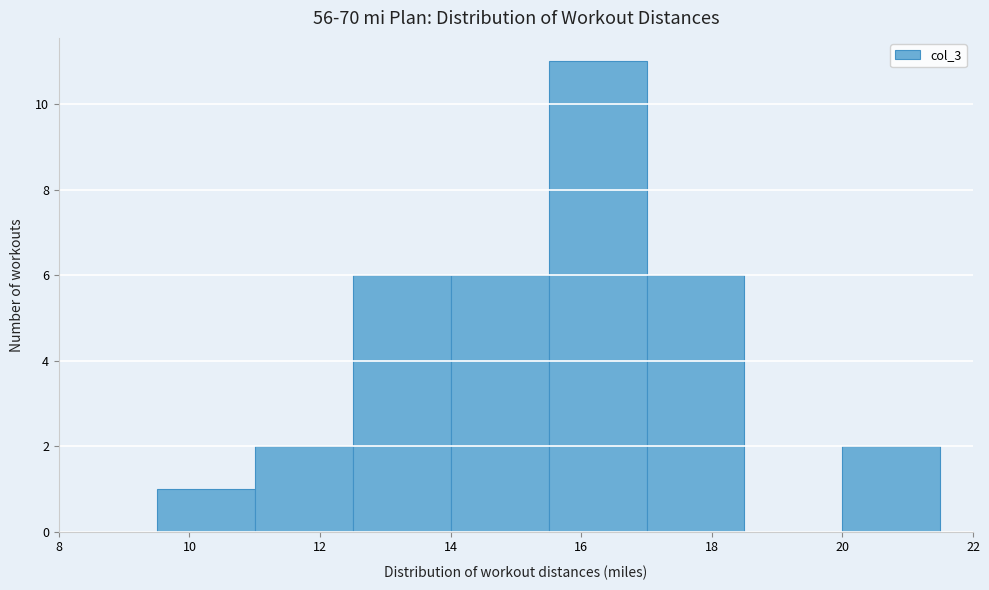

What is the height of the bar covering 11.0 to 12.5 on the x-axis? Neither the bar edges nor the heights are printed on the chart, so give them approximately, as read against the axes.

2